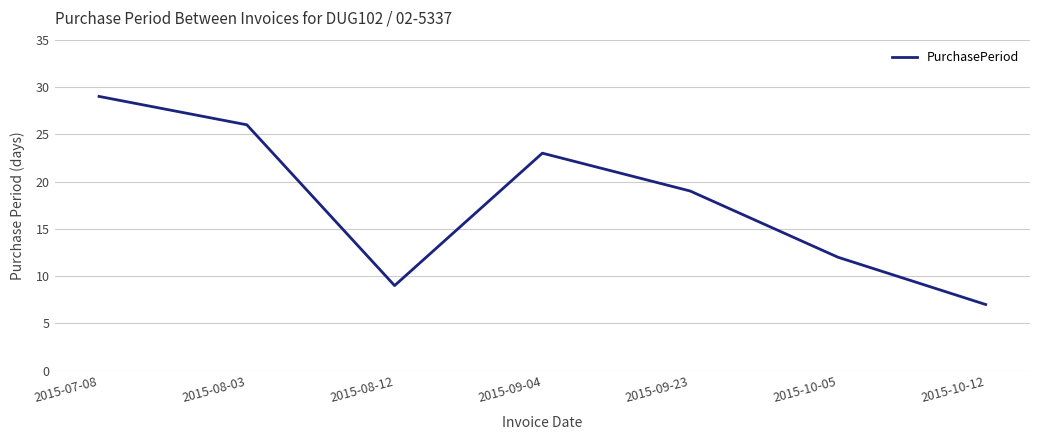

Reading left to right, list all the values displayed in this chart.

29	26	9	23	19	12	7